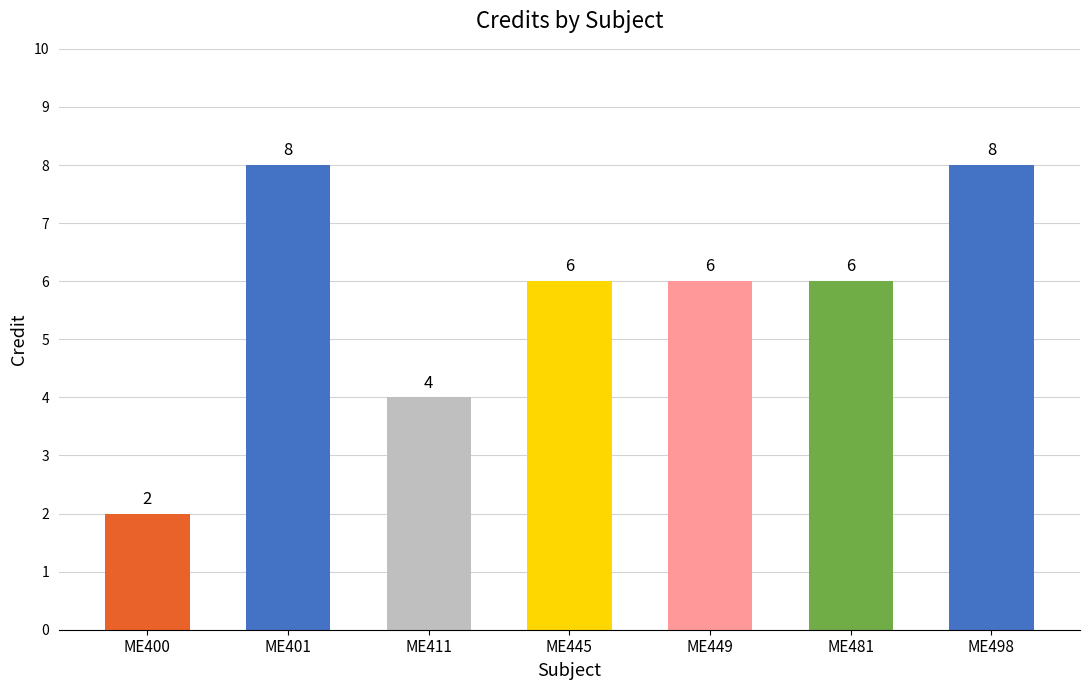

Which has a higher value, ME400 or ME411?

ME411